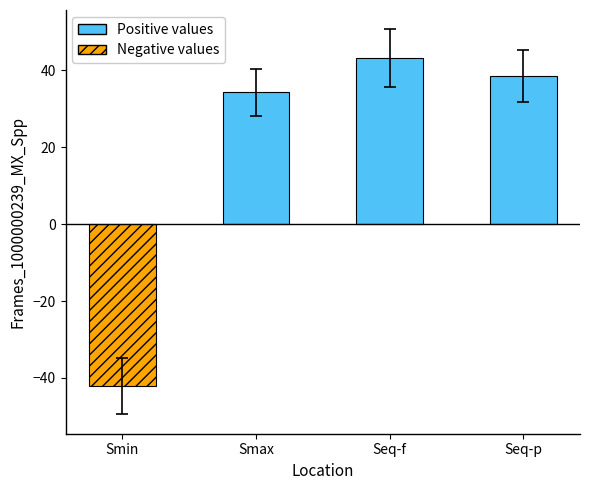

Does the chart contain any negative values?

Yes